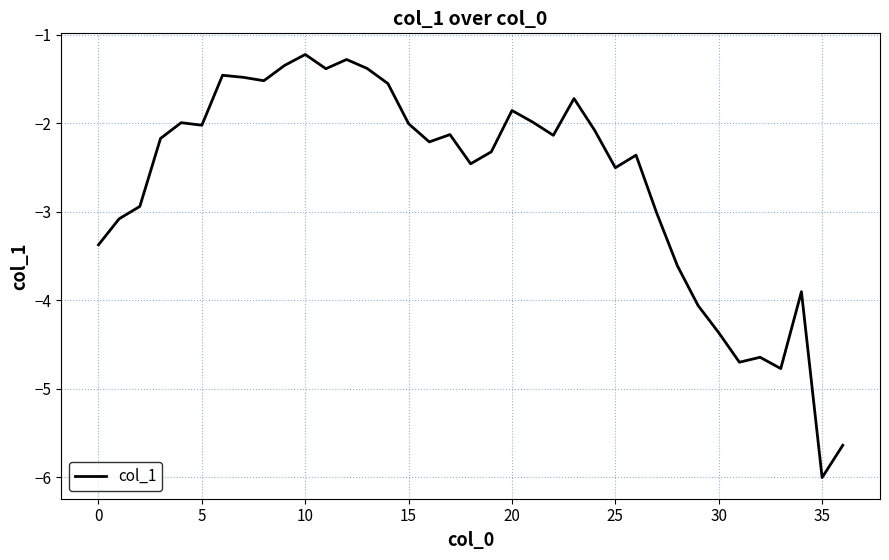

What is the maximum value shown in the chart?

-1.2